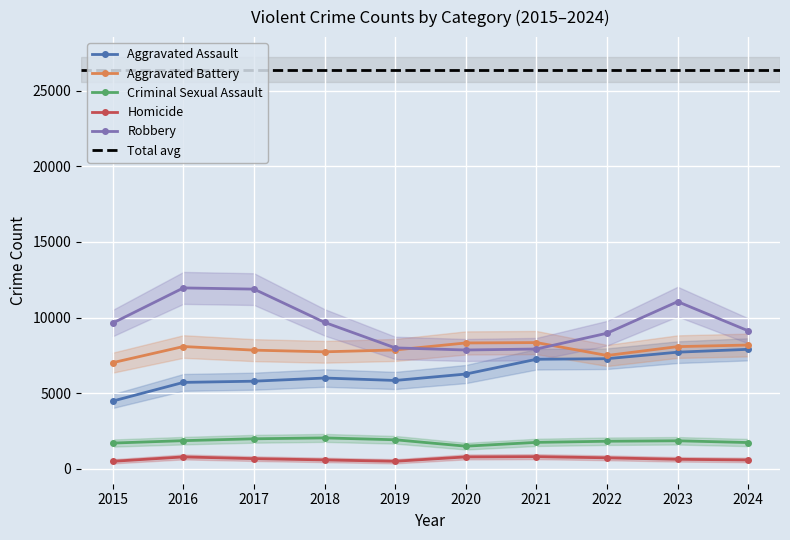

The value of Aggravated Assault at 2019 is 5841. True or false?

True